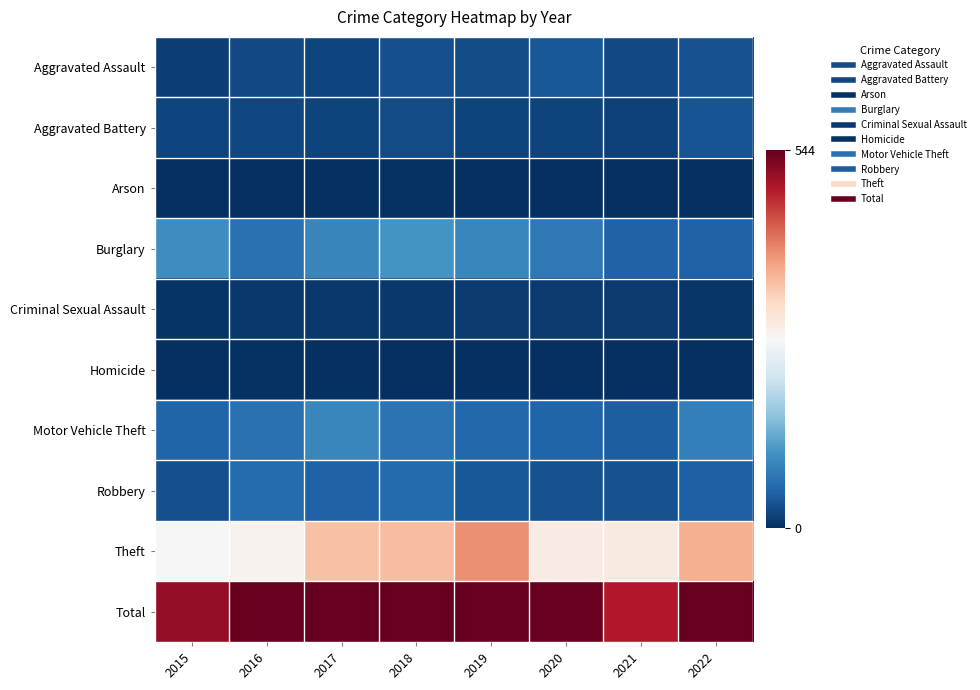

Which label corresponds to the smallest value in the chart?

2020